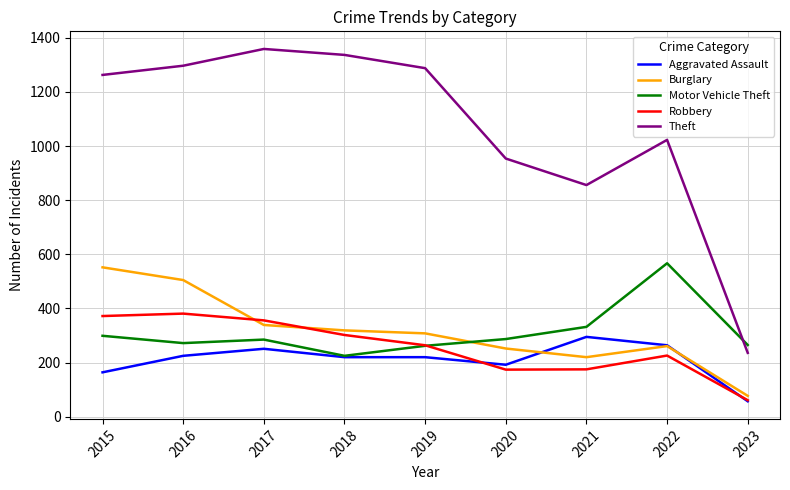

True or false: Theft has a value of 856 at 2021.

True